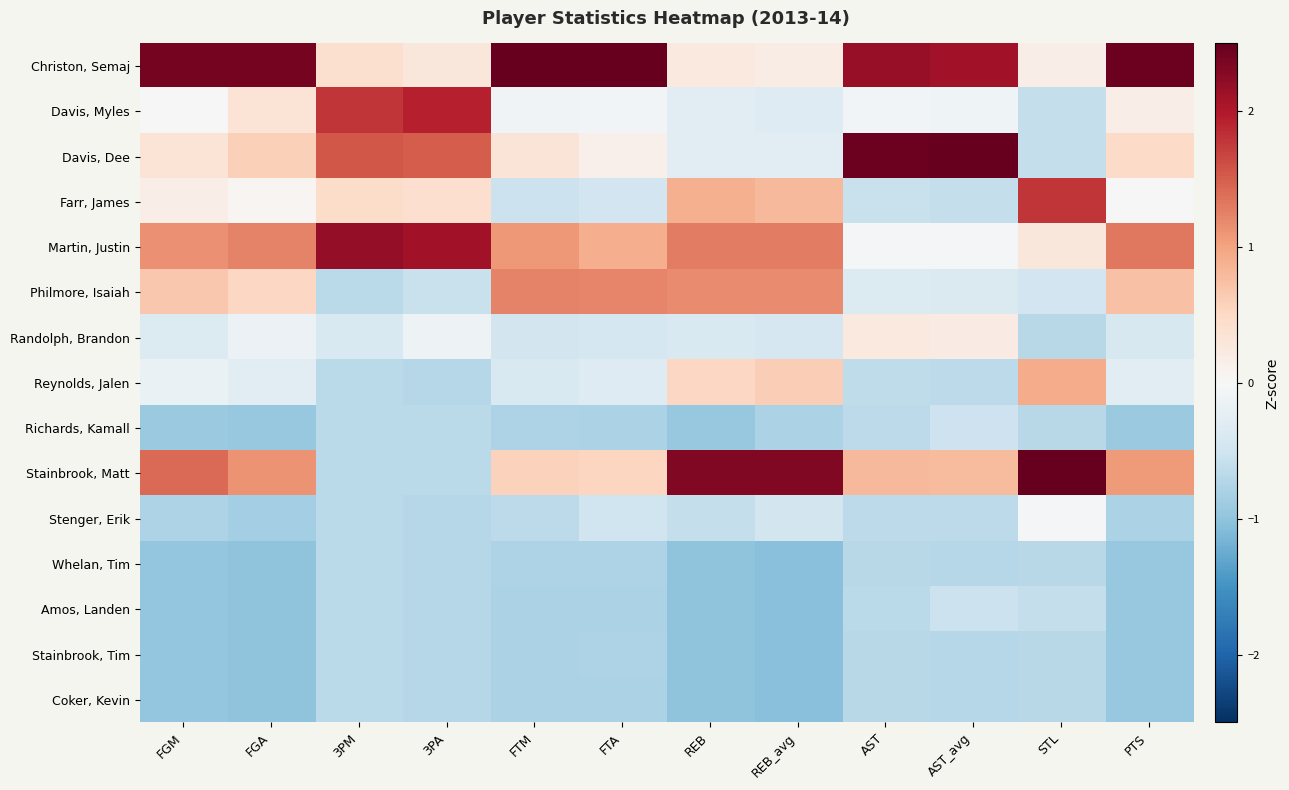

Reading left to right, transcribe all the data shown in this chart.

Christon, Semaj: FGM=2.4	FGA=2.4	3PM=0.4	3PA=0.3	FTM=2.8	FTA=2.9	REB=0.2	REB_avg=0.2	AST=2.2	AST_avg=2.1	STL=0.2	PTS=2.4
Davis, Myles: FGM=-0.0	FGA=0.3	3PM=1.8	3PA=1.9	FTM=-0.1	FTA=-0.1	REB=-0.3	REB_avg=-0.3	AST=-0.1	AST_avg=-0.1	STL=-0.6	PTS=0.2
Davis, Dee: FGM=0.3	FGA=0.6	3PM=1.5	3PA=1.5	FTM=0.3	FTA=0.1	REB=-0.3	REB_avg=-0.3	AST=2.4	AST_avg=2.5	STL=-0.6	PTS=0.5
Farr, James: FGM=0.2	FGA=0.1	3PM=0.5	3PA=0.4	FTM=-0.5	FTA=-0.5	REB=0.9	REB_avg=0.8	AST=-0.6	AST_avg=-0.6	STL=1.8	PTS=0.0
Martin, Justin: FGM=1.1	FGA=1.2	3PM=2.2	3PA=2.1	FTM=1.1	FTA=0.9	REB=1.3	REB_avg=1.3	AST=-0.0	AST_avg=-0.1	STL=0.3	PTS=1.3
Philmore, Isaiah: FGM=0.7	FGA=0.5	3PM=-0.7	3PA=-0.6	FTM=1.2	FTA=1.2	REB=1.2	REB_avg=1.2	AST=-0.3	AST_avg=-0.4	STL=-0.5	PTS=0.7
Randolph, Brandon: FGM=-0.3	FGA=-0.1	3PM=-0.4	3PA=-0.1	FTM=-0.5	FTA=-0.4	REB=-0.4	REB_avg=-0.4	AST=0.2	AST_avg=0.2	STL=-0.7	PTS=-0.4
Reynolds, Jalen: FGM=-0.2	FGA=-0.3	3PM=-0.7	3PA=-0.7	FTM=-0.4	FTA=-0.3	REB=0.5	REB_avg=0.6	AST=-0.6	AST_avg=-0.6	STL=0.9	PTS=-0.3
Richards, Kamall: FGM=-0.9	FGA=-0.9	3PM=-0.7	3PA=-0.7	FTM=-0.8	FTA=-0.8	REB=-0.9	REB_avg=-0.8	AST=-0.6	AST_avg=-0.5	STL=-0.7	PTS=-0.9
Stainbrook, Matt: FGM=1.4	FGA=1.1	3PM=-0.7	3PA=-0.7	FTM=0.6	FTA=0.5	REB=2.3	REB_avg=2.3	AST=0.8	AST_avg=0.8	STL=2.7	PTS=1.1
Stenger, Erik: FGM=-0.8	FGA=-0.8	3PM=-0.7	3PA=-0.7	FTM=-0.6	FTA=-0.5	REB=-0.6	REB_avg=-0.4	AST=-0.6	AST_avg=-0.7	STL=-0.1	PTS=-0.8
Whelan, Tim: FGM=-1.0	FGA=-1.0	3PM=-0.7	3PA=-0.7	FTM=-0.8	FTA=-0.8	REB=-1.0	REB_avg=-1.0	AST=-0.7	AST_avg=-0.7	STL=-0.7	PTS=-1.0
Amos, Landen: FGM=-1.0	FGA=-1.0	3PM=-0.7	3PA=-0.7	FTM=-0.8	FTA=-0.8	REB=-1.0	REB_avg=-1.0	AST=-0.7	AST_avg=-0.5	STL=-0.6	PTS=-1.0
Stainbrook, Tim: FGM=-1.0	FGA=-1.0	3PM=-0.7	3PA=-0.7	FTM=-0.8	FTA=-0.8	REB=-1.0	REB_avg=-1.0	AST=-0.7	AST_avg=-0.7	STL=-0.7	PTS=-1.0
Coker, Kevin: FGM=-1.0	FGA=-1.0	3PM=-0.7	3PA=-0.7	FTM=-0.8	FTA=-0.8	REB=-1.0	REB_avg=-1.0	AST=-0.7	AST_avg=-0.7	STL=-0.7	PTS=-1.0